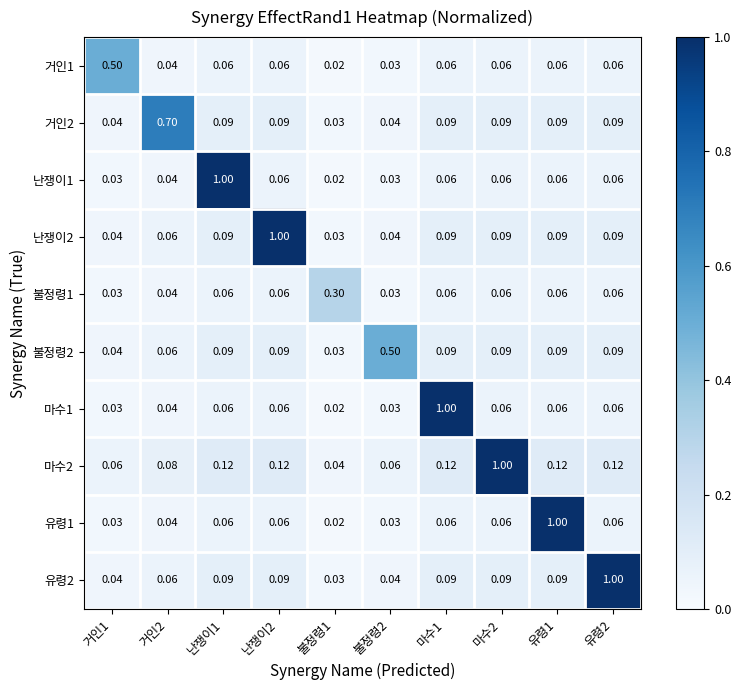

Which series has the largest range (max minus min)?

난쟁이1